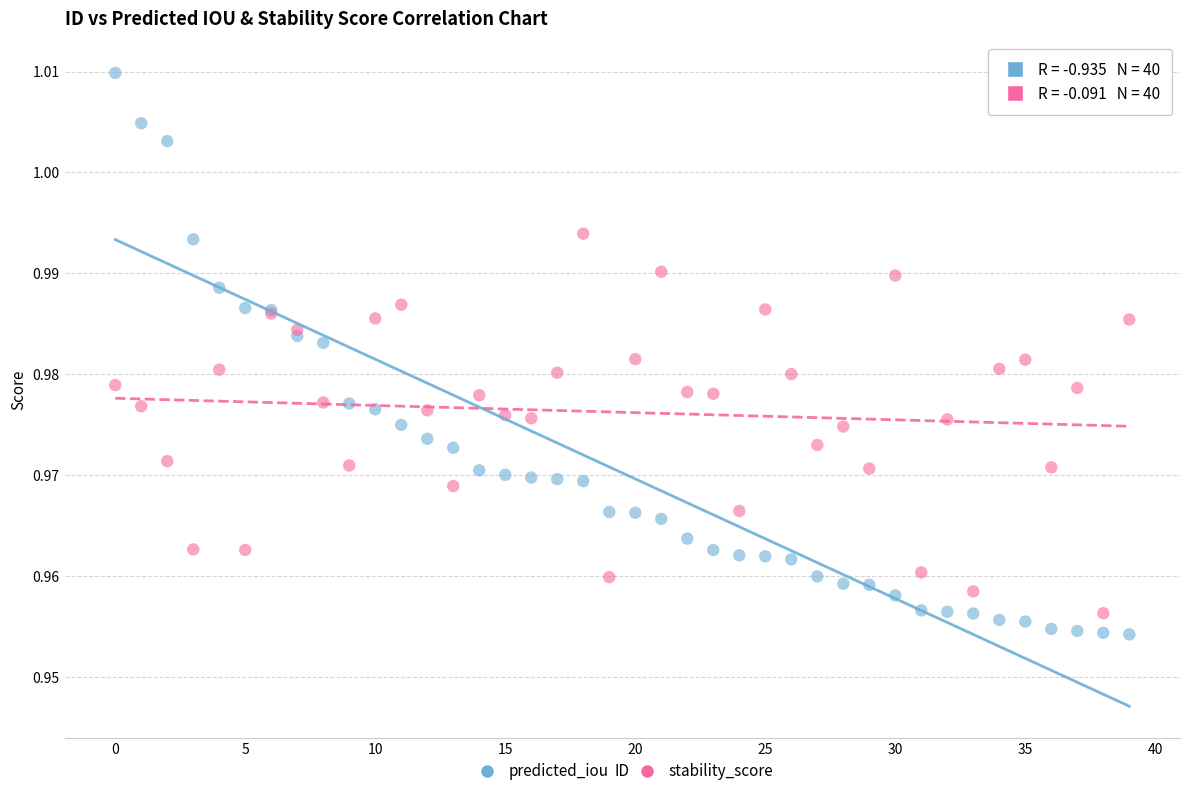

Which series has the widest spread of Y values?

predicted_iou